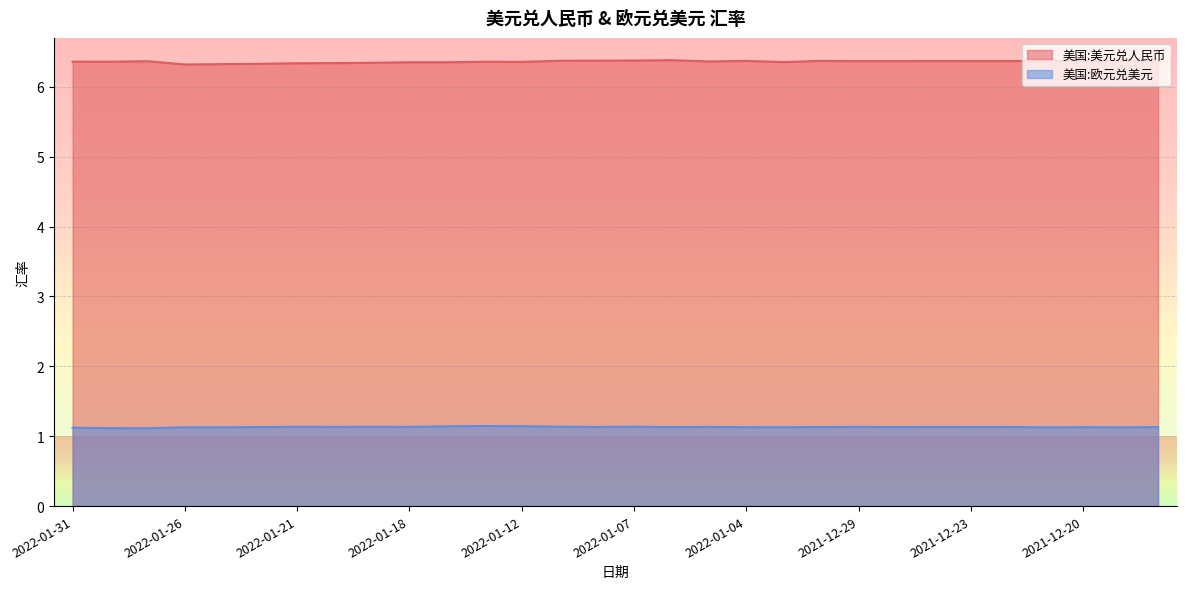

True or false: 美国:欧元兑美元 has a value of 1.1 at 2021-12-29.

True